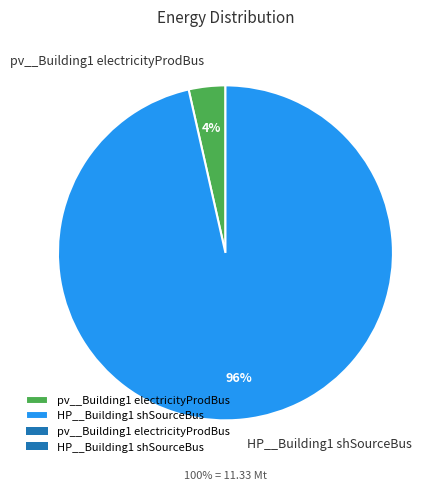

To the nearest percent, what is the combined percentage of HP__Building1 shSourceBus and pv__Building1 electricityProdBus?

100%